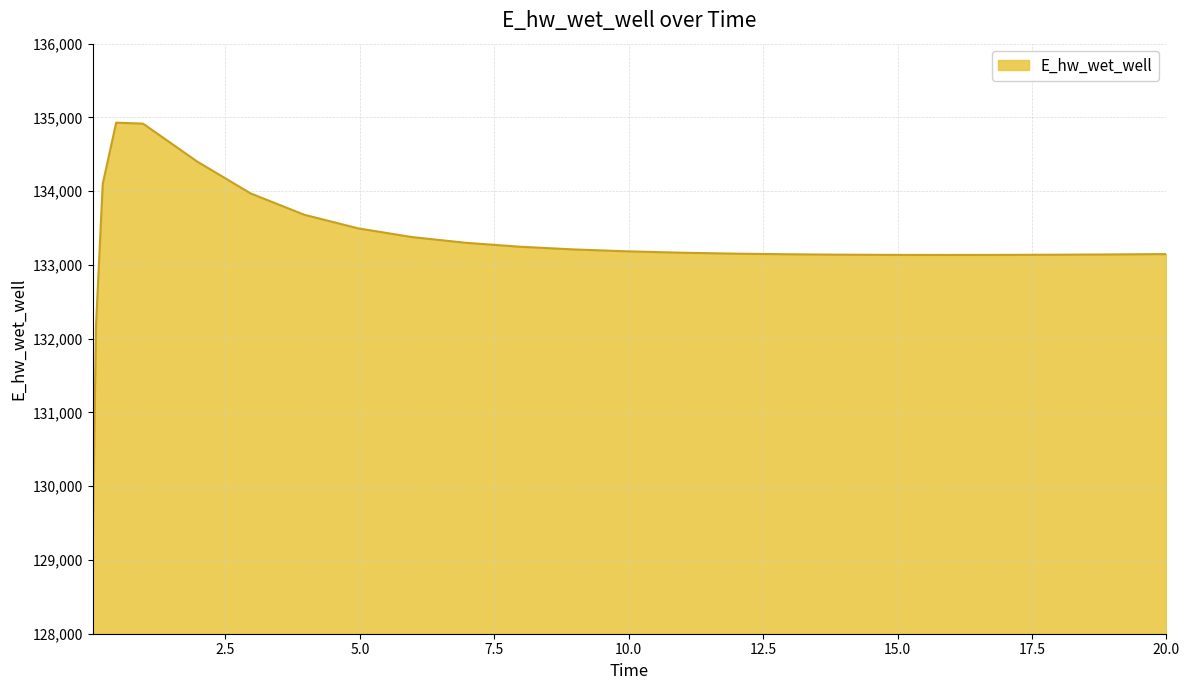

What is the smallest value displayed?

129182.3